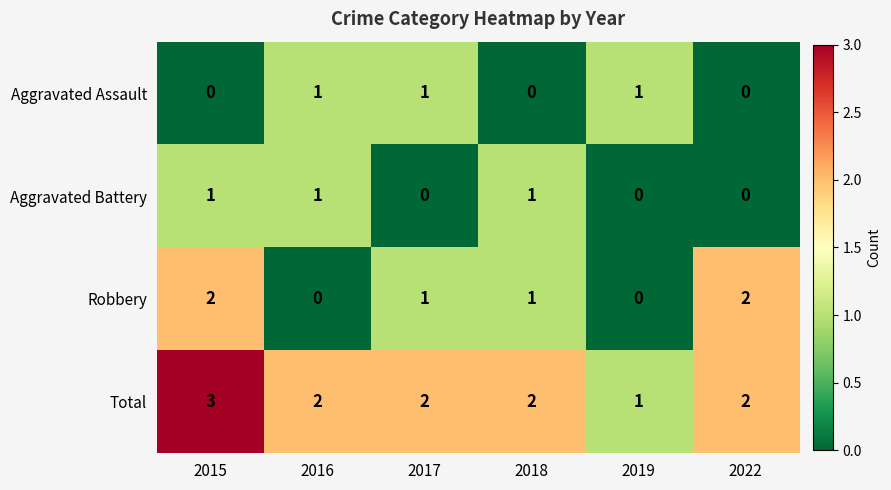

True or false: Total has a value of 0 at 2017.

False